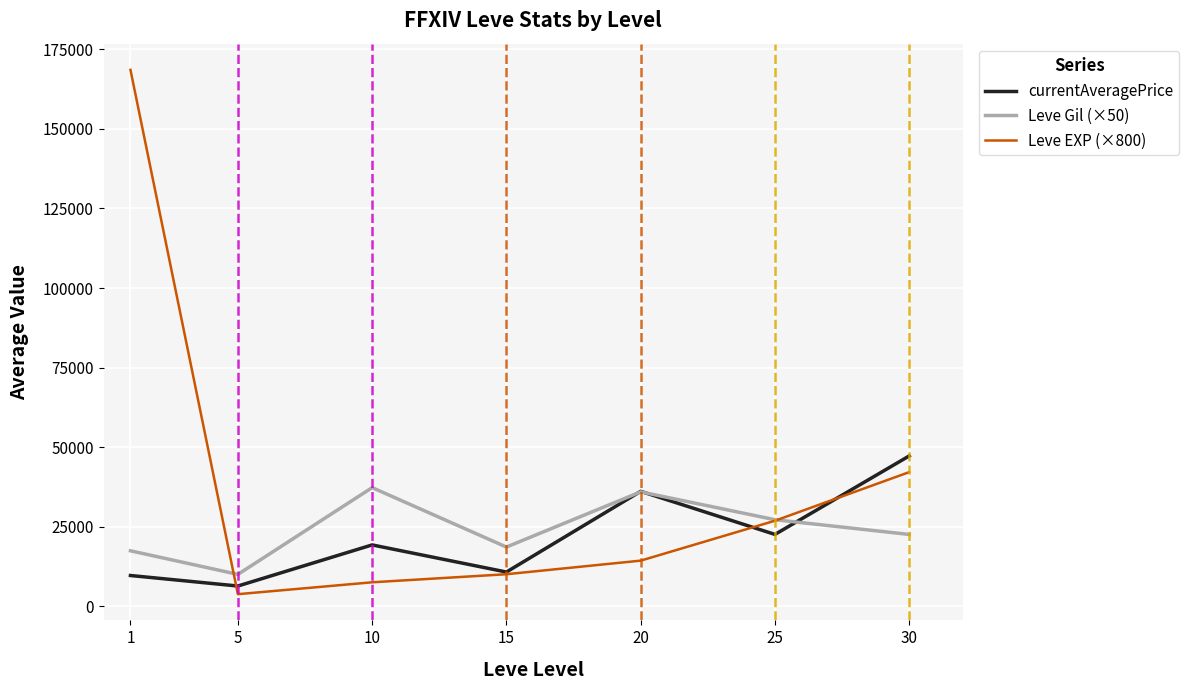

Which series has the largest total across all categories?

Leve EXP (×800)